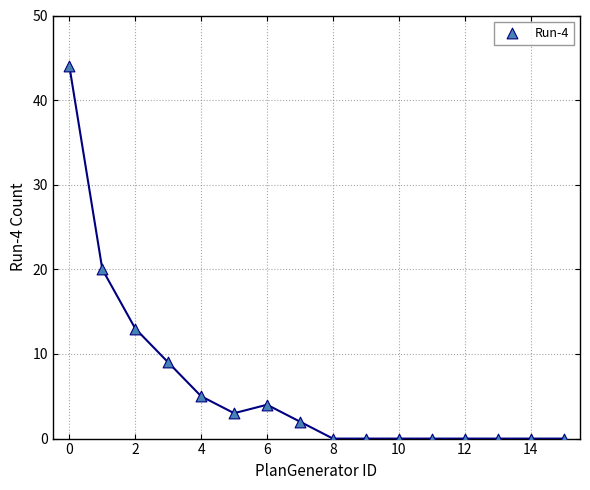

What Y value in the scatter plot is closest to 22?

20